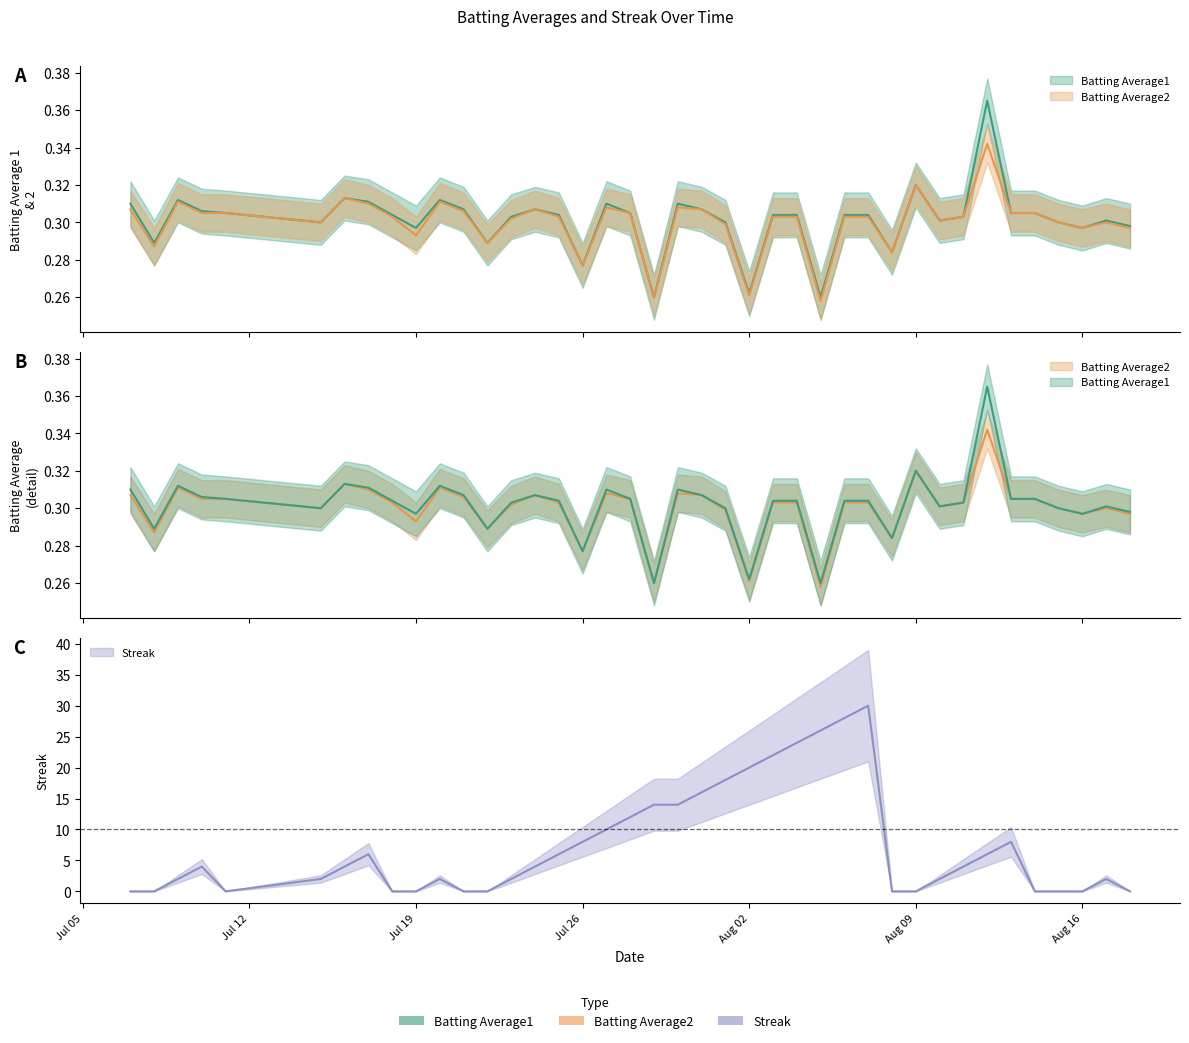

Does the chart display data point markers on the line(s)?

No